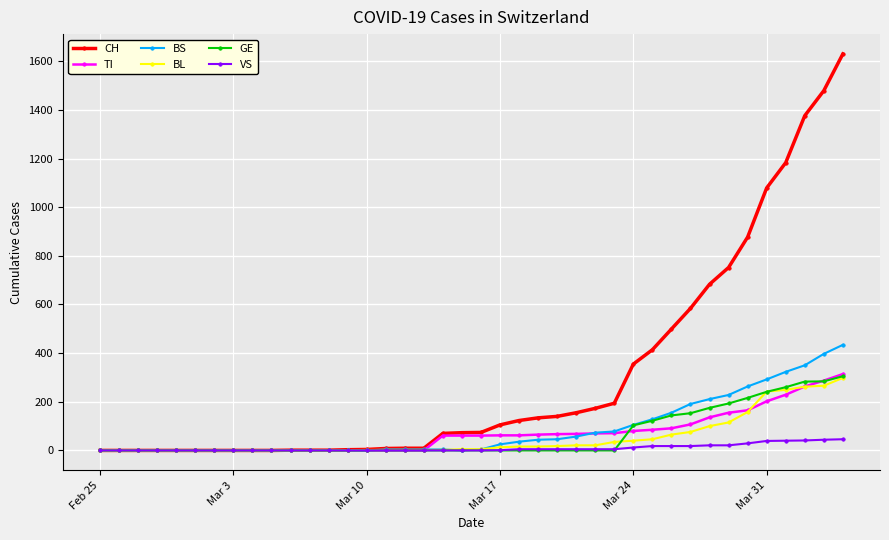

What is the average value of the VS series?

9